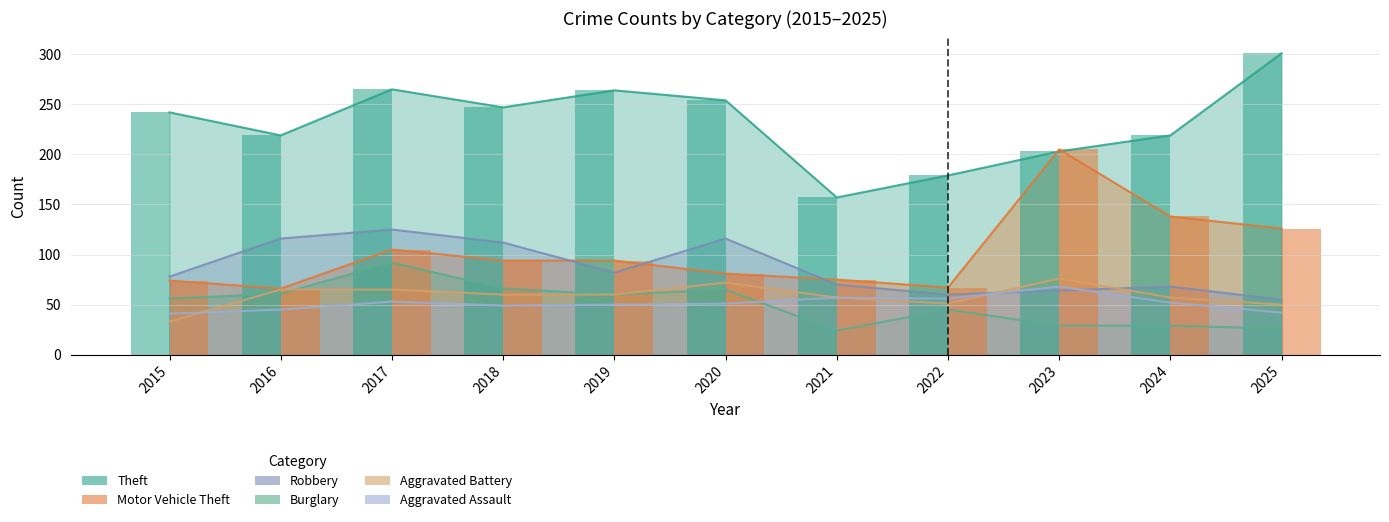

What are all the series names shown in the legend?

Theft, Motor Vehicle Theft, Robbery, Burglary, Aggravated Battery, Aggravated Assault